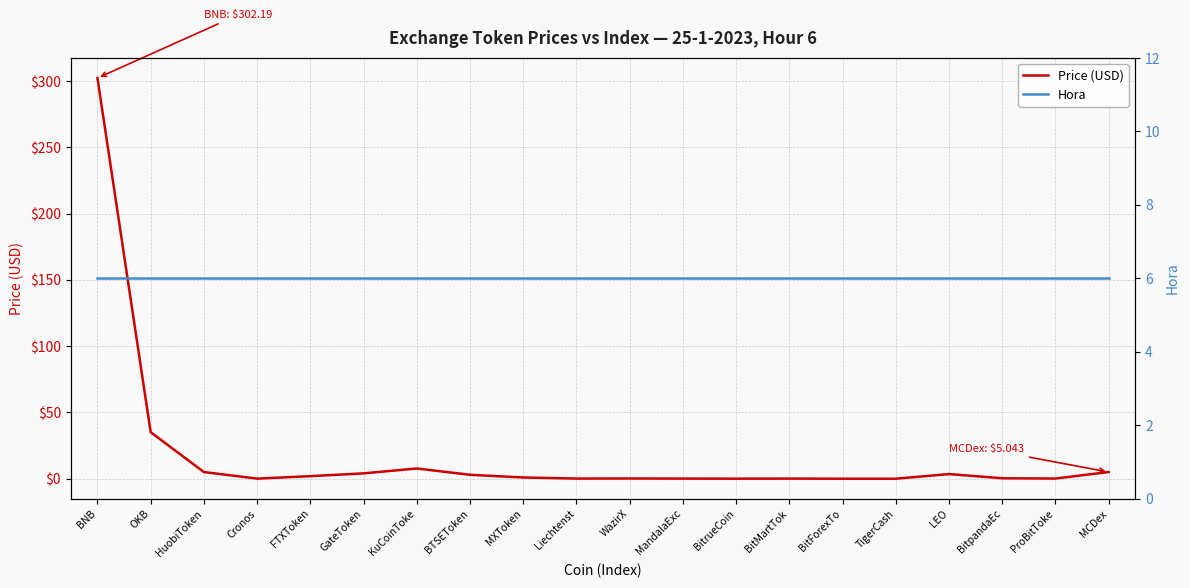

What are all the series names shown in the legend?

Price (USD), Hora